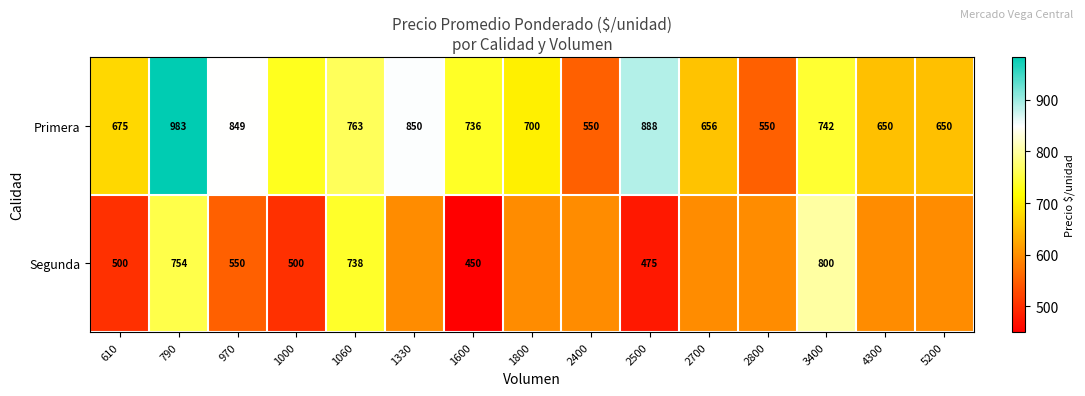

What is the minimum value shown in the chart?

450.0